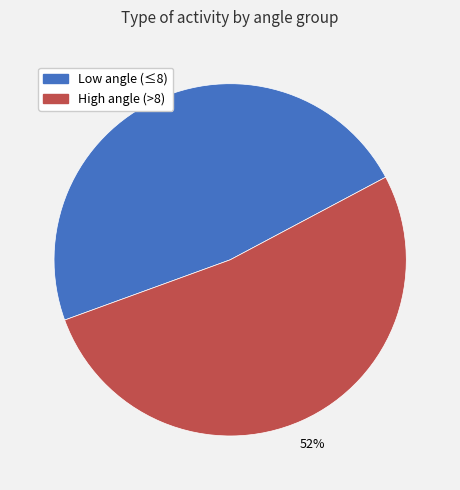

Does any single category account for the majority?

Yes